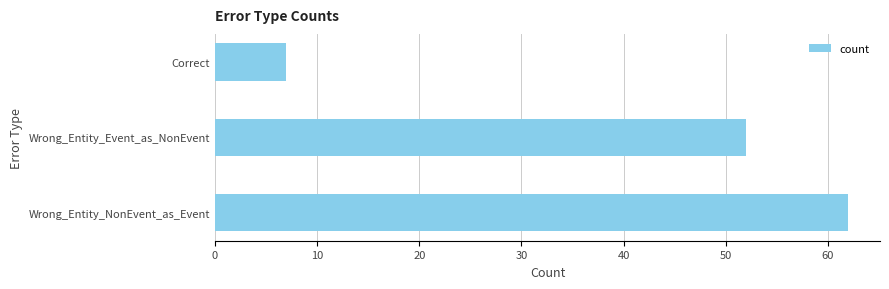

What is the average value?

40